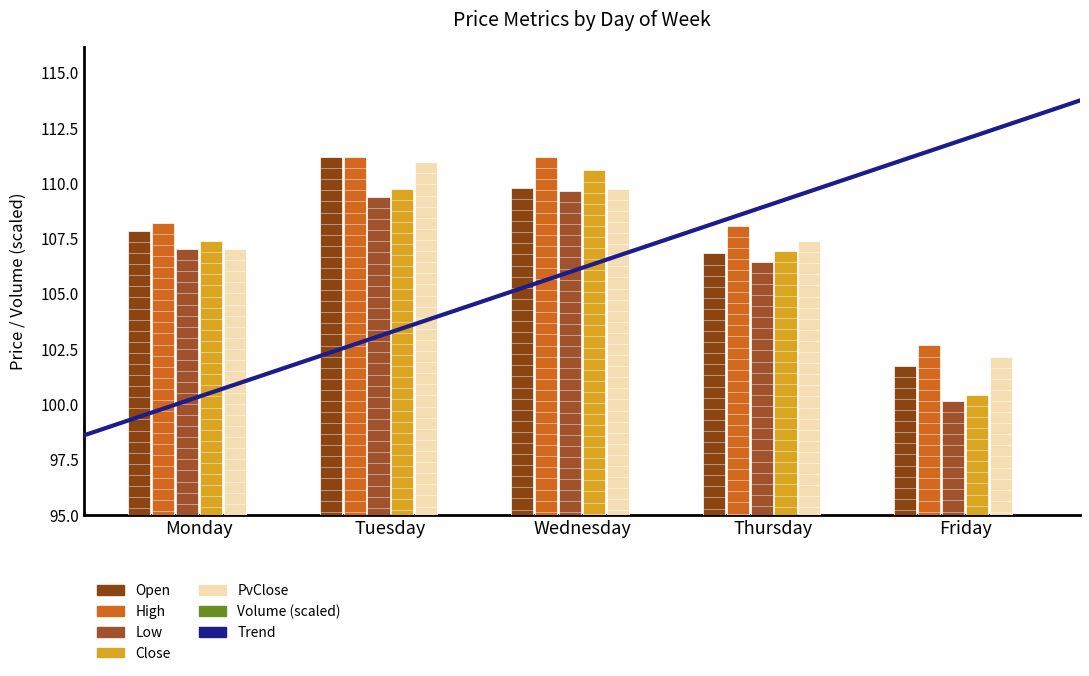

Is the value of Volume_scaled at Wednesday greater than the value of Close at Monday?

No